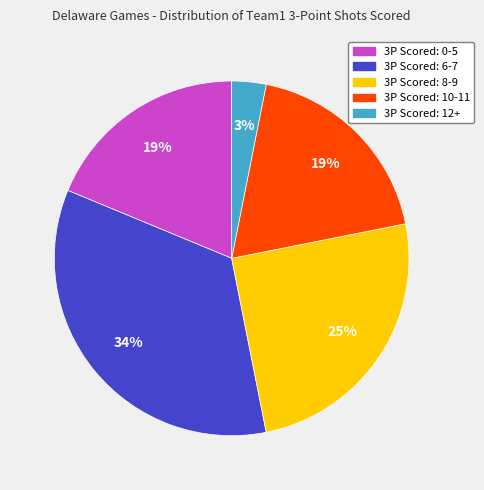

Combined, do 3P Scored: 0-5 and 3P Scored: 8-9 account for over 50%?

No